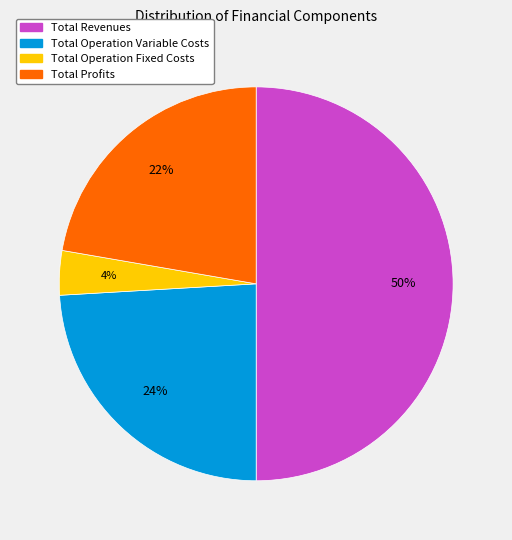

To the nearest percent, what is the difference between the largest and smallest slice percentages?

46%